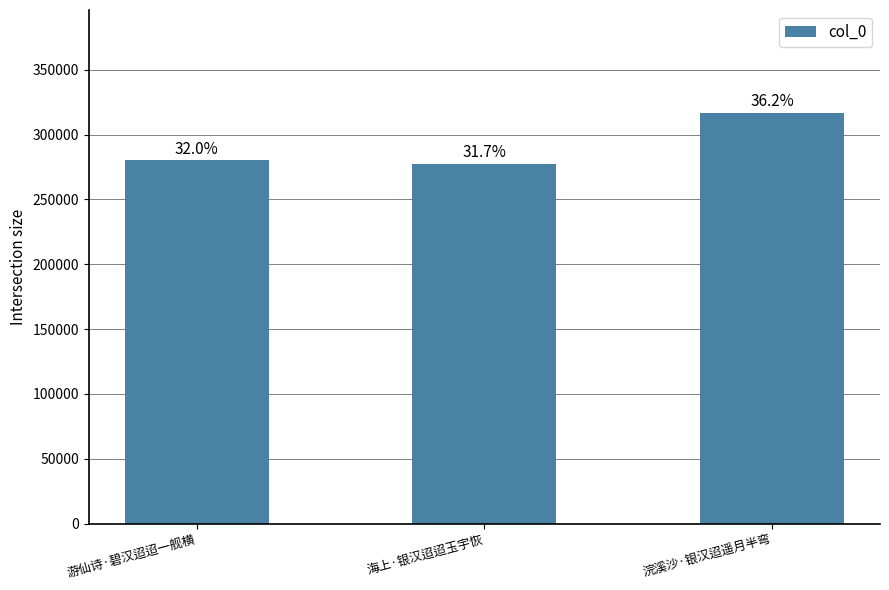

What is the average value?

291506